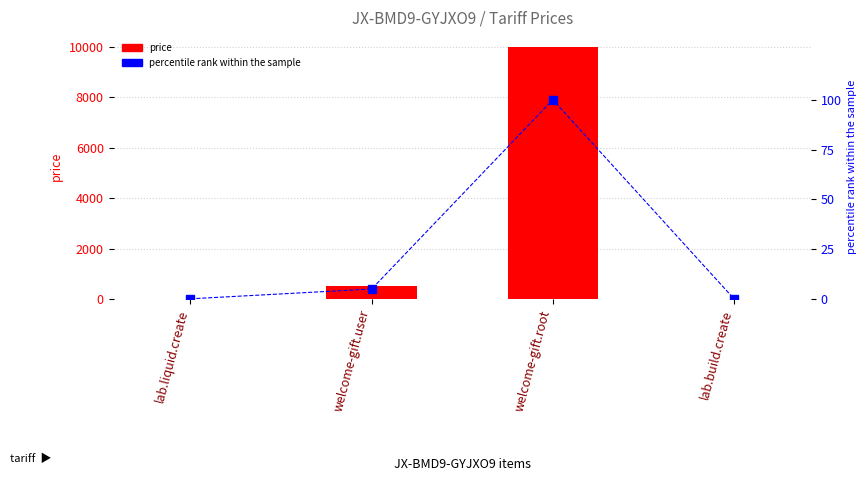

Which category has the highest value in the price series?

welcome-gift.root